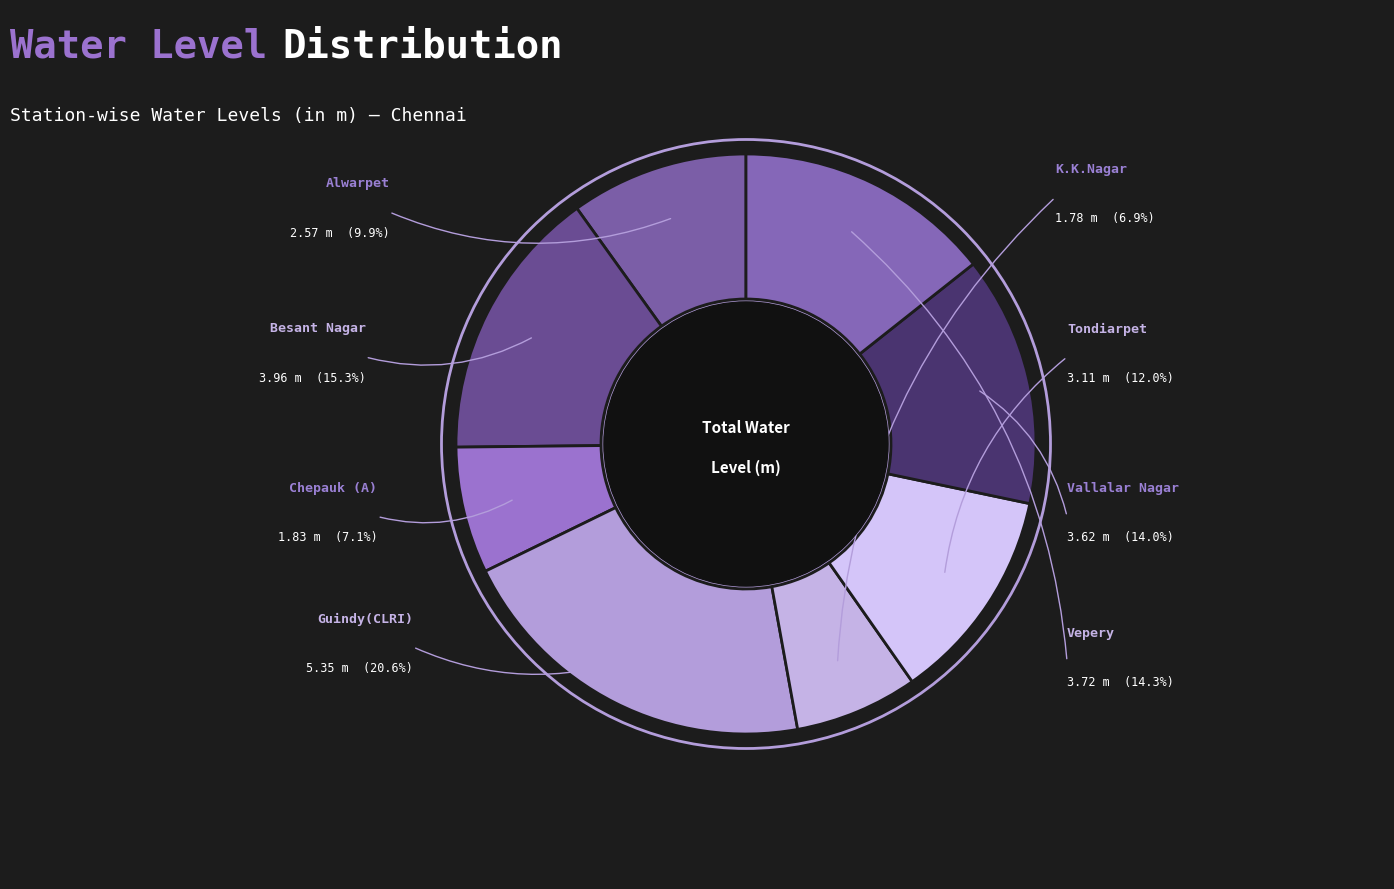

Is there a majority slice in this chart?

No